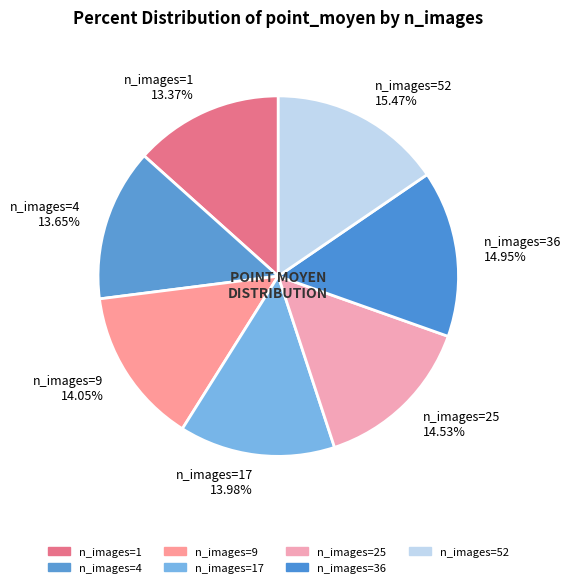

Is there a majority slice in this chart?

No